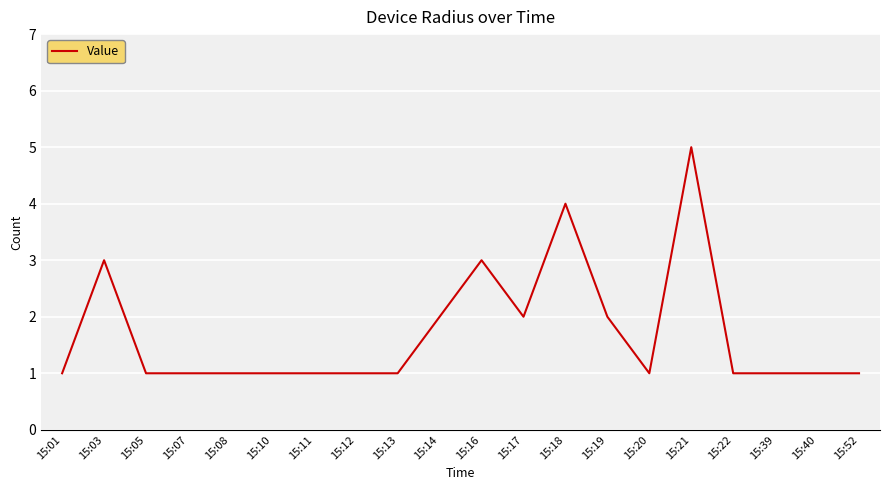

How many lines are shown in the chart?

1